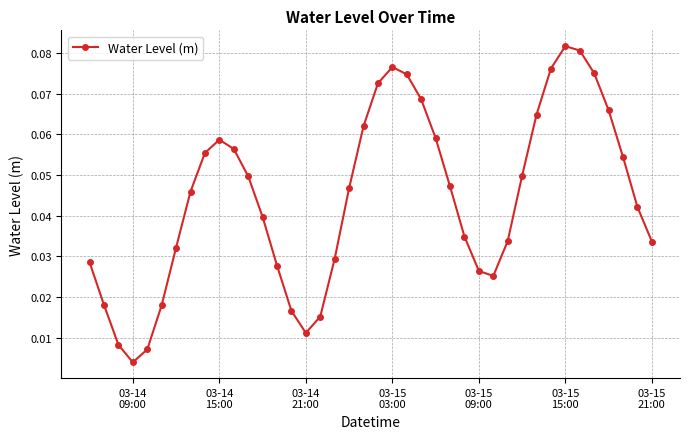

How many points are higher than both their immediate neighbors (excluding endpoints)?

3